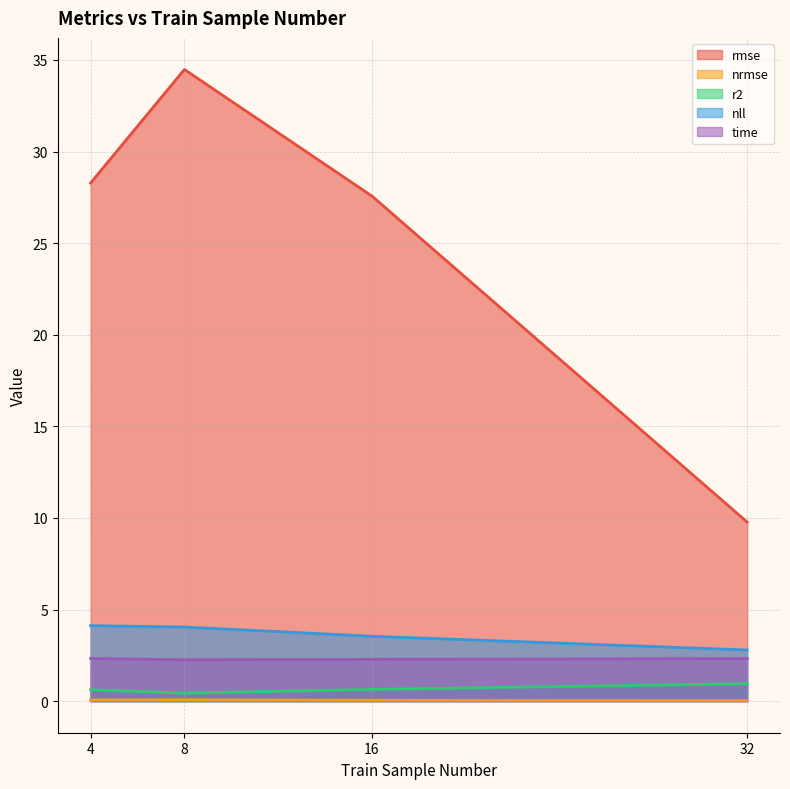

Which category has the highest value across all series?

8